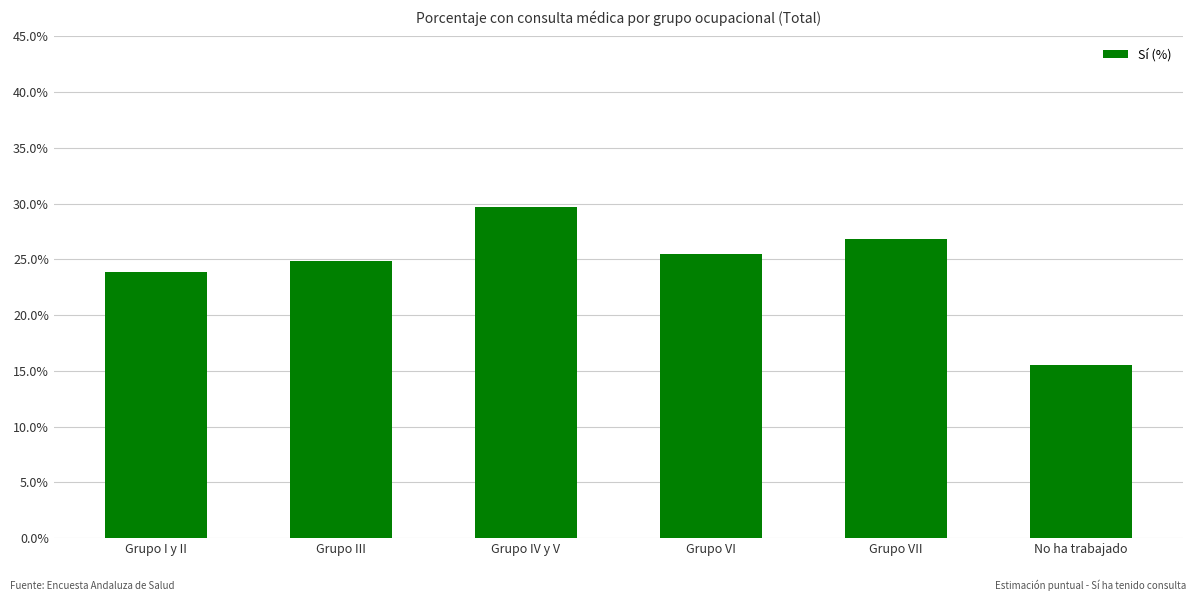

Are the bars grouped side by side (vs. stacked)?

No